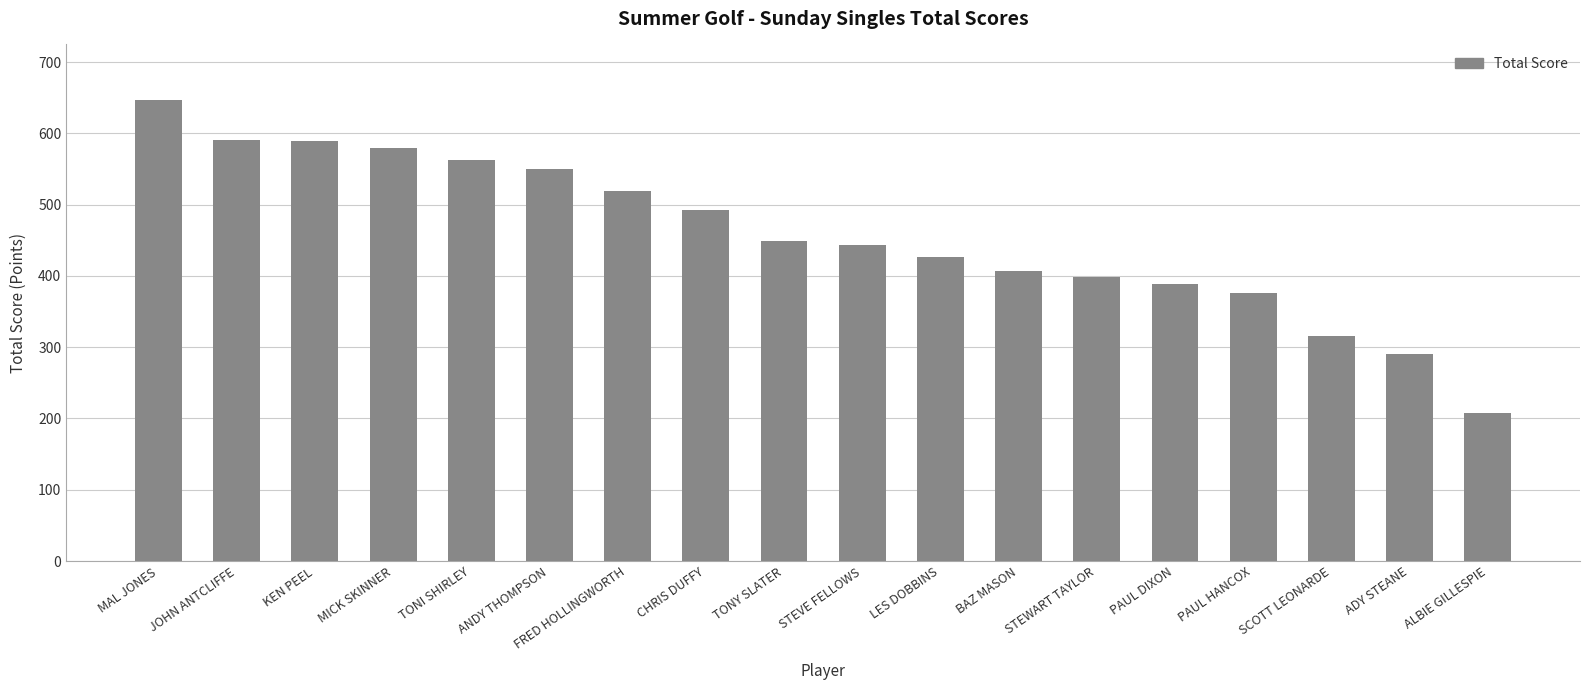

What position from the right is ADY STEANE?

2